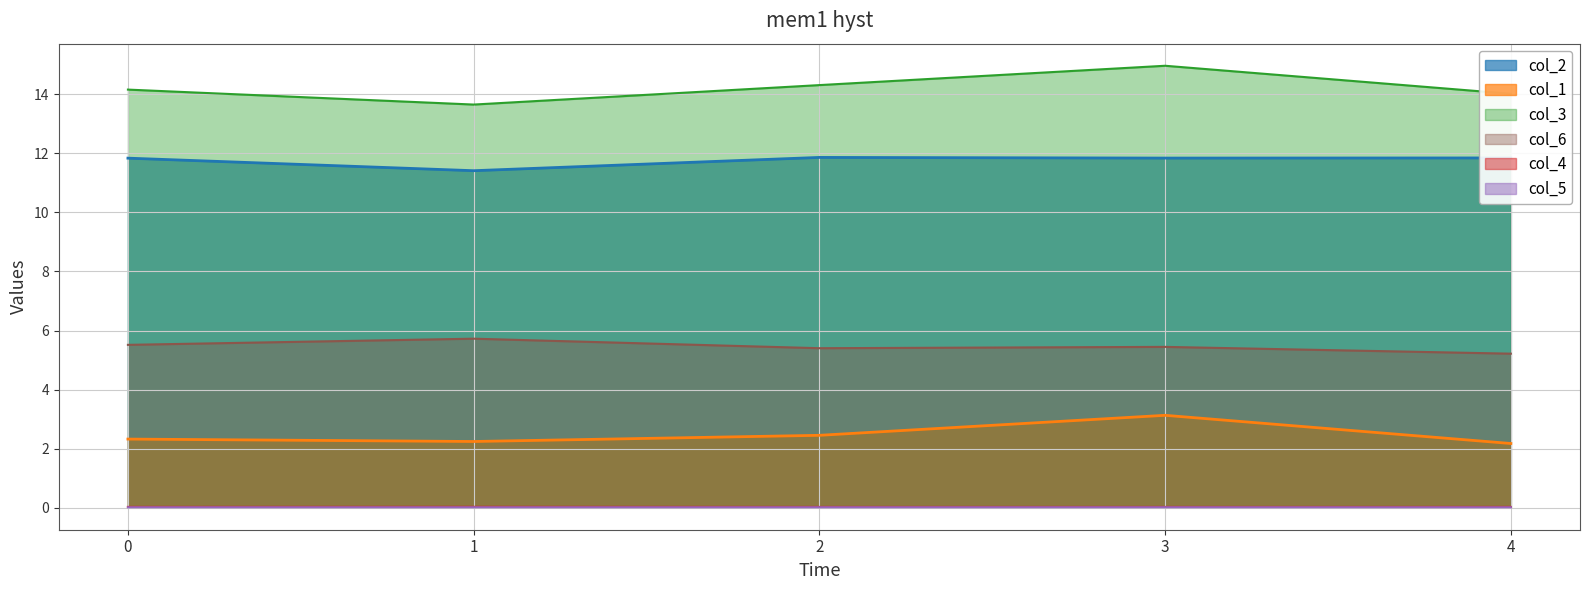

What is the maximum value for col_2?

11.9